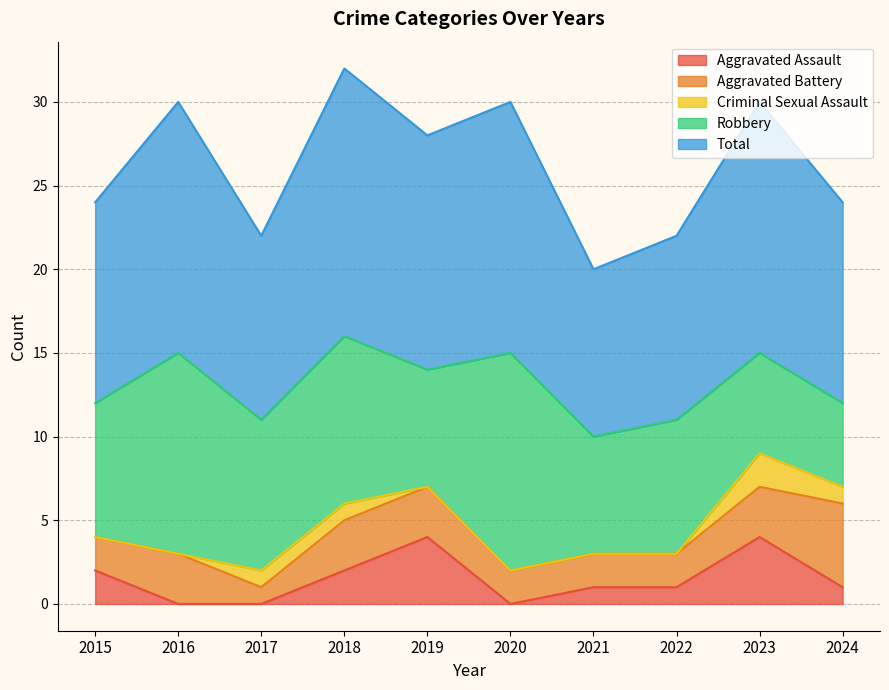

Is the value of Criminal Sexual Assault at 2016 greater than the value of Aggravated Battery at 2020?

No